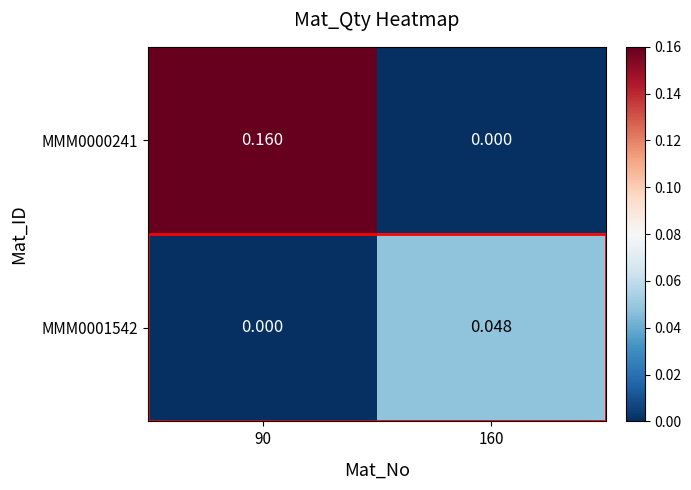

At which category does the chart reach its peak across all series?

90